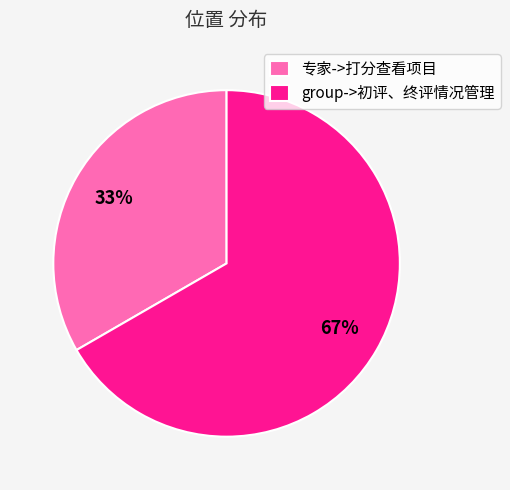

What is the ratio of the value at 专家->打分查看项目 to the value at group->初评、终评情况管理?

0.5